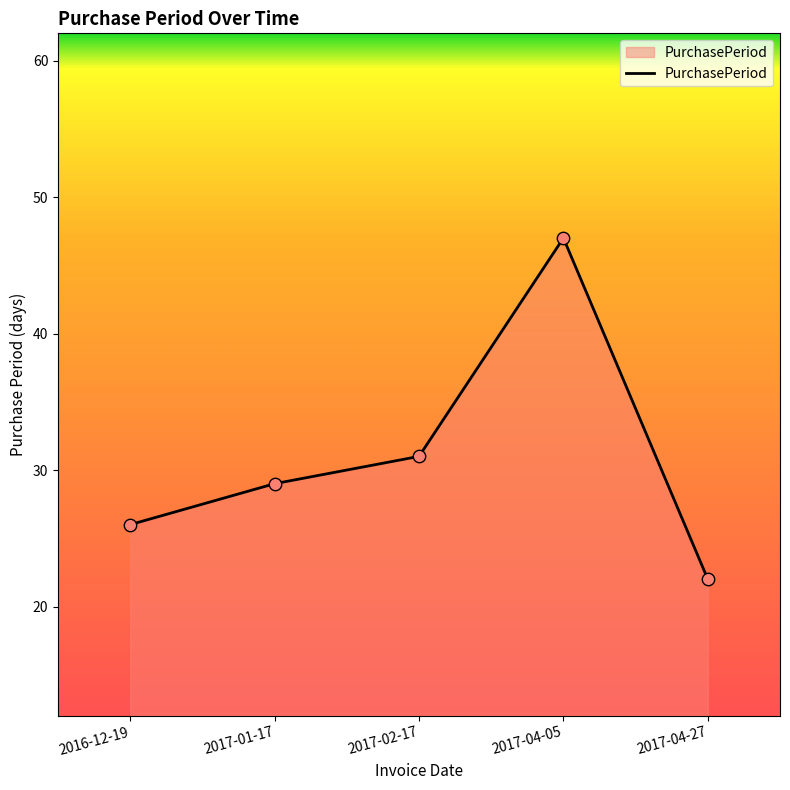

What is the change in value from 2016-12-19 to 2017-01-17?

+3